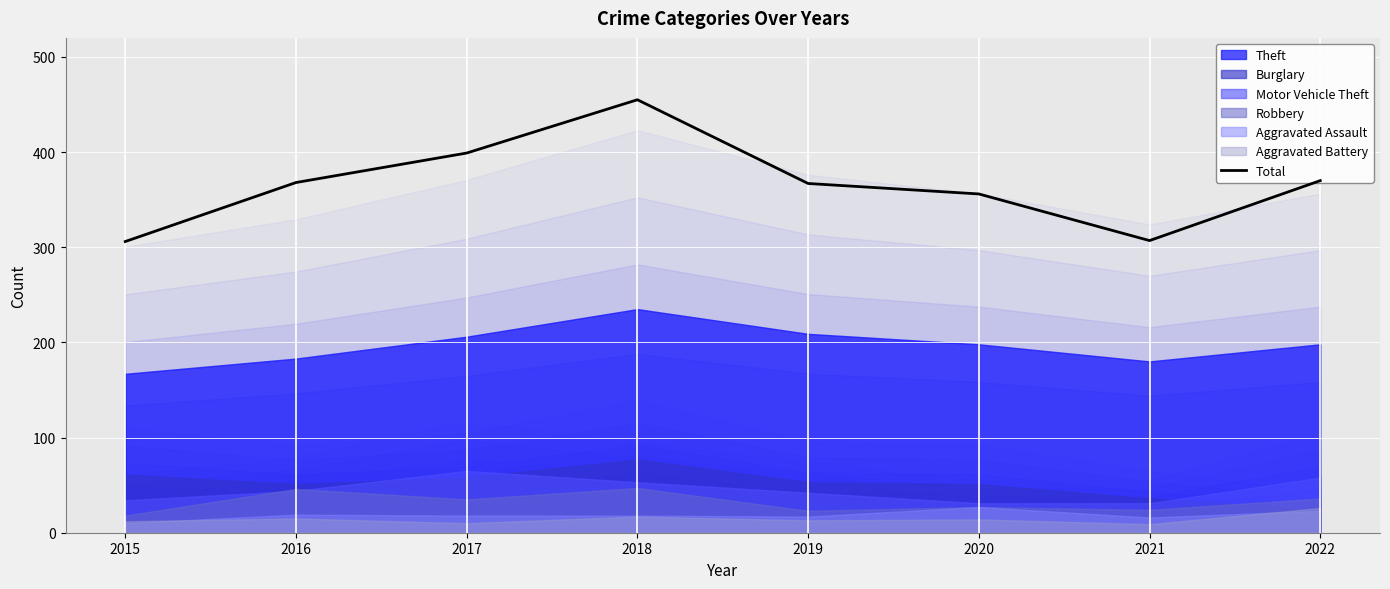

Reading right to left, what are all the values shown in this chart?

2022=370	2021=307	2020=356	2019=367	2018=455	2017=399	2016=368	2015=306